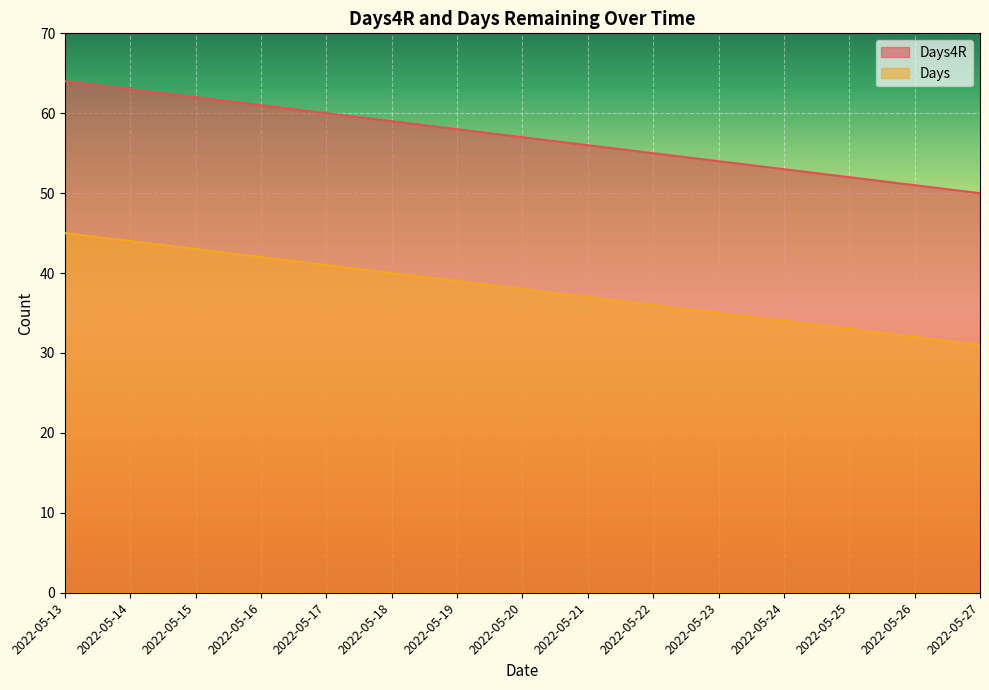

True or false: Days and Days4R cross at least once.

False